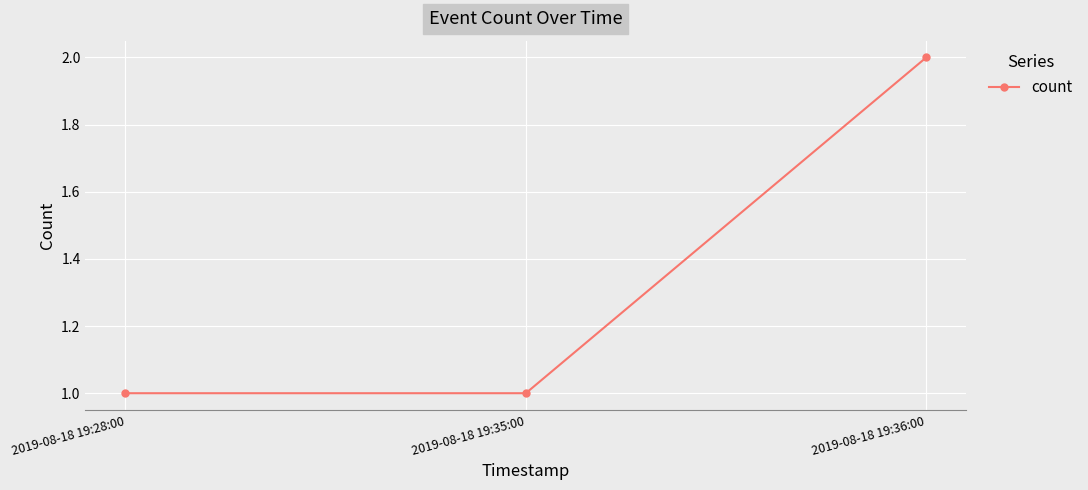

What is the label of the 2nd point from the left?

2019-08-18 19:35:00